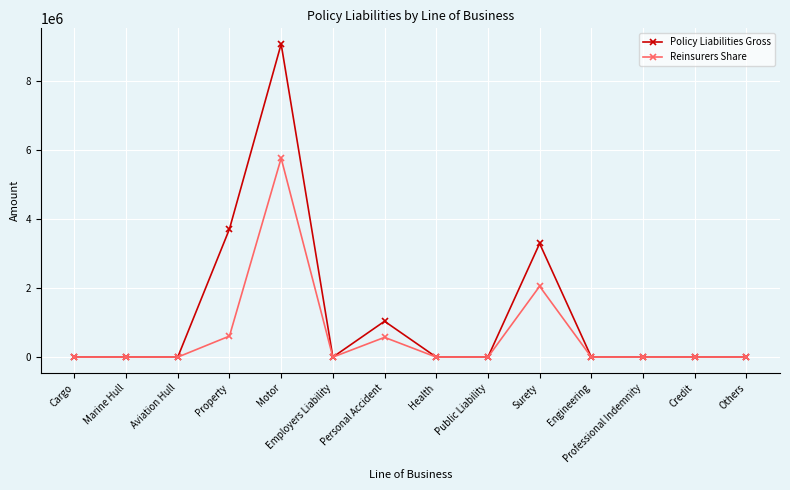

What is the label of the 4th point from the right?

Engineering